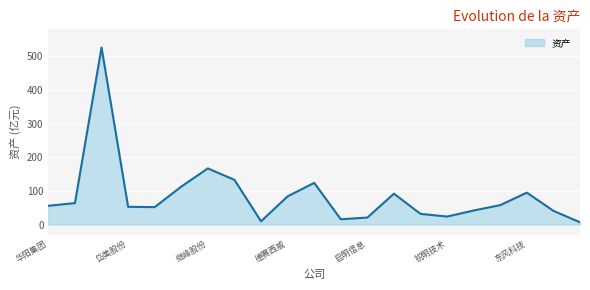

Does the chart have visible grid lines?

Yes